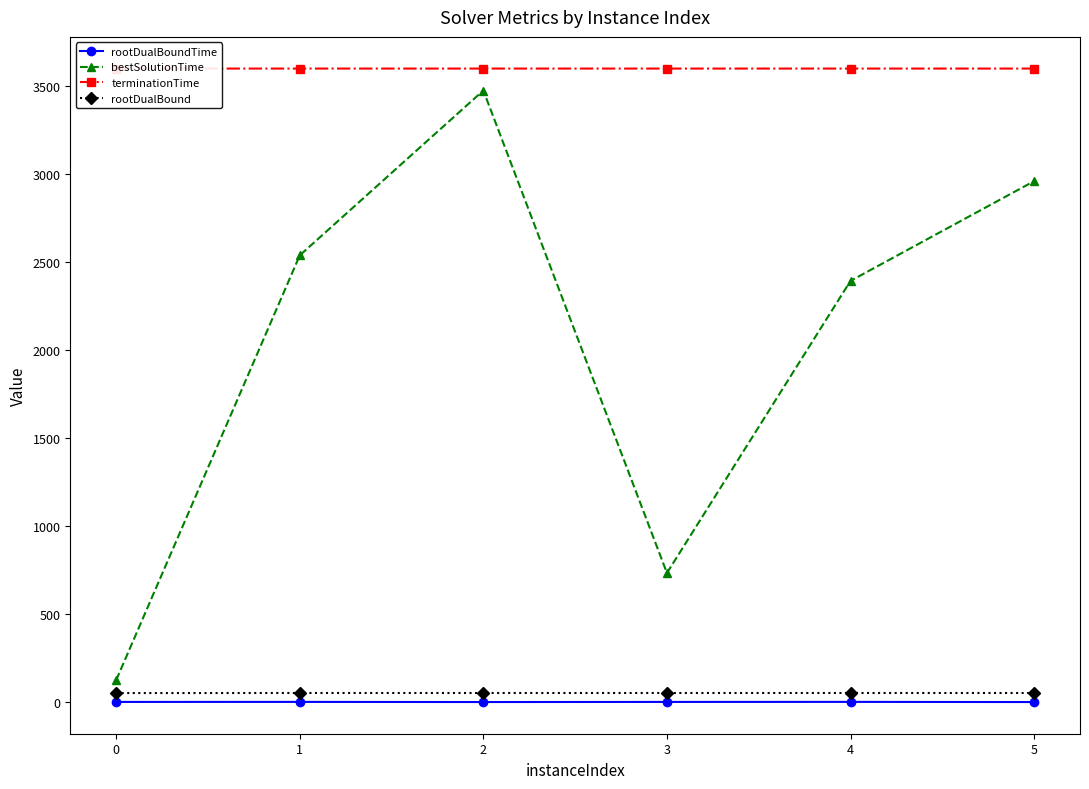

True or false: rootDualBoundTime has a value of 1.5 at 1.

True